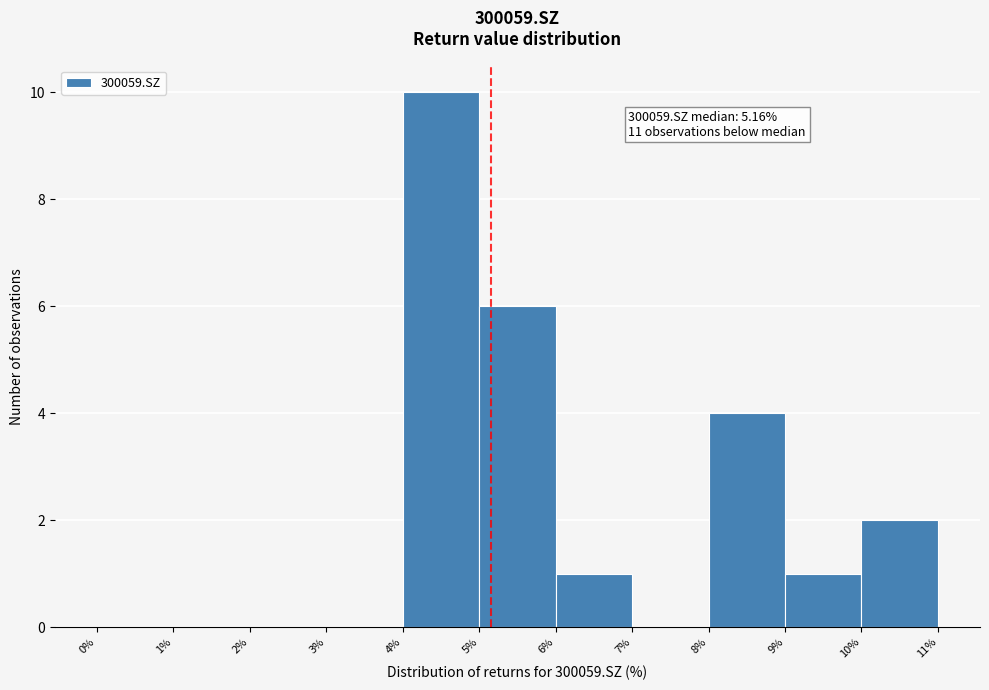

Over which range of the x-axis is the bar tallest?

4% to 5%